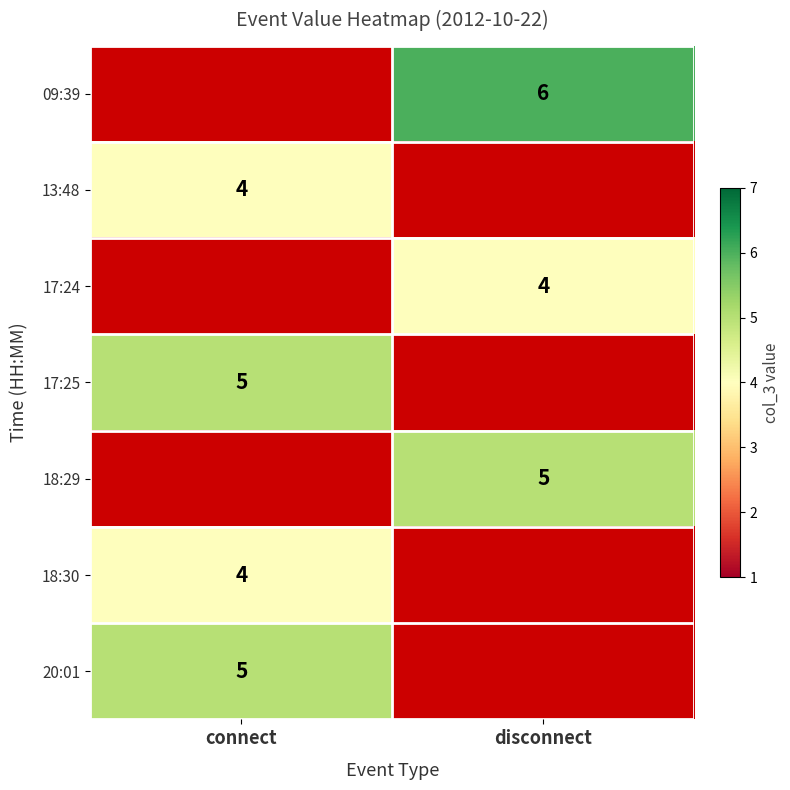

The 09:39 series shows 8.1 at disconnect. True or false?

False